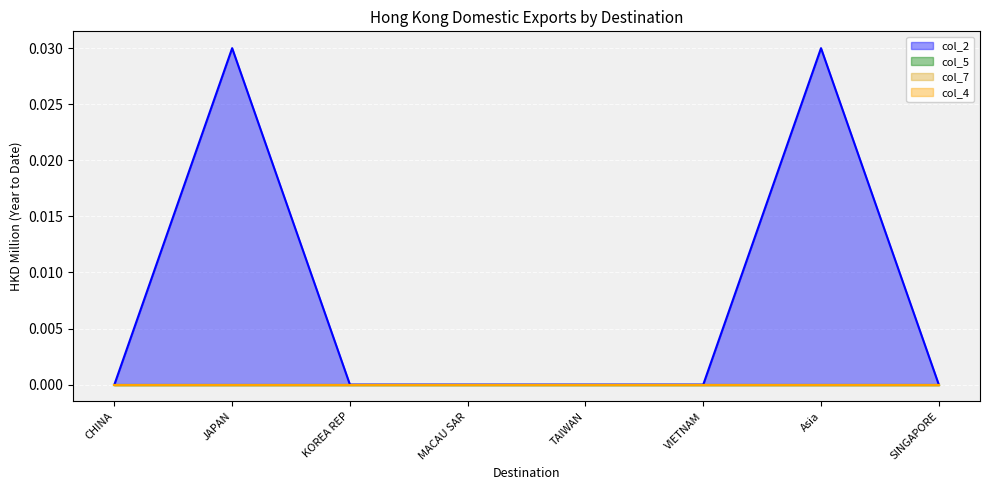

What position from the right is VIETNAM?

3